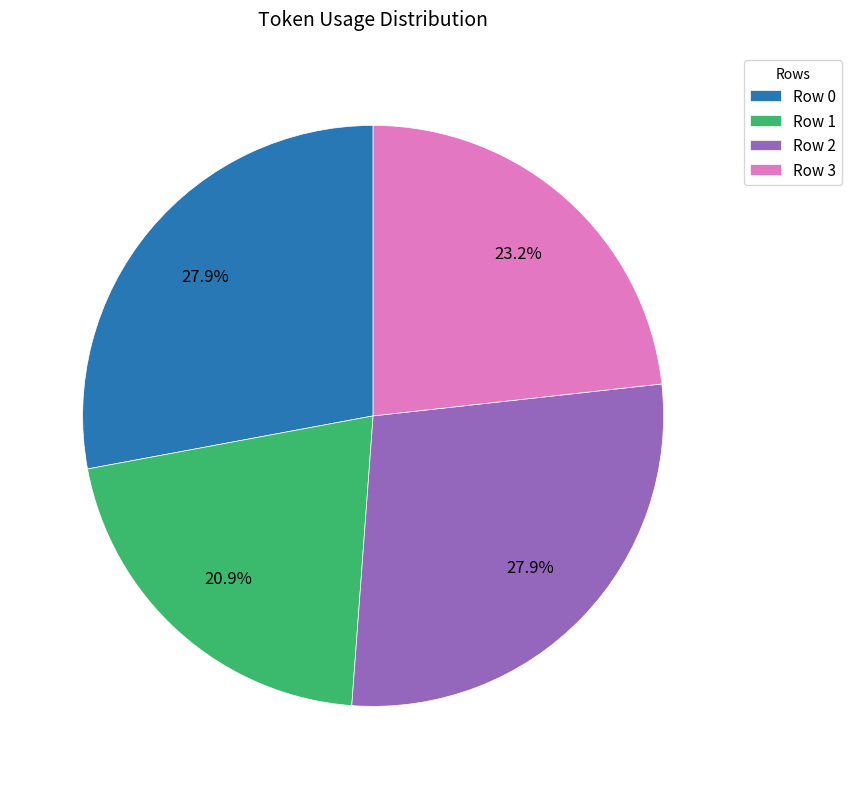

What is the smallest slice in the pie chart?

Row 1